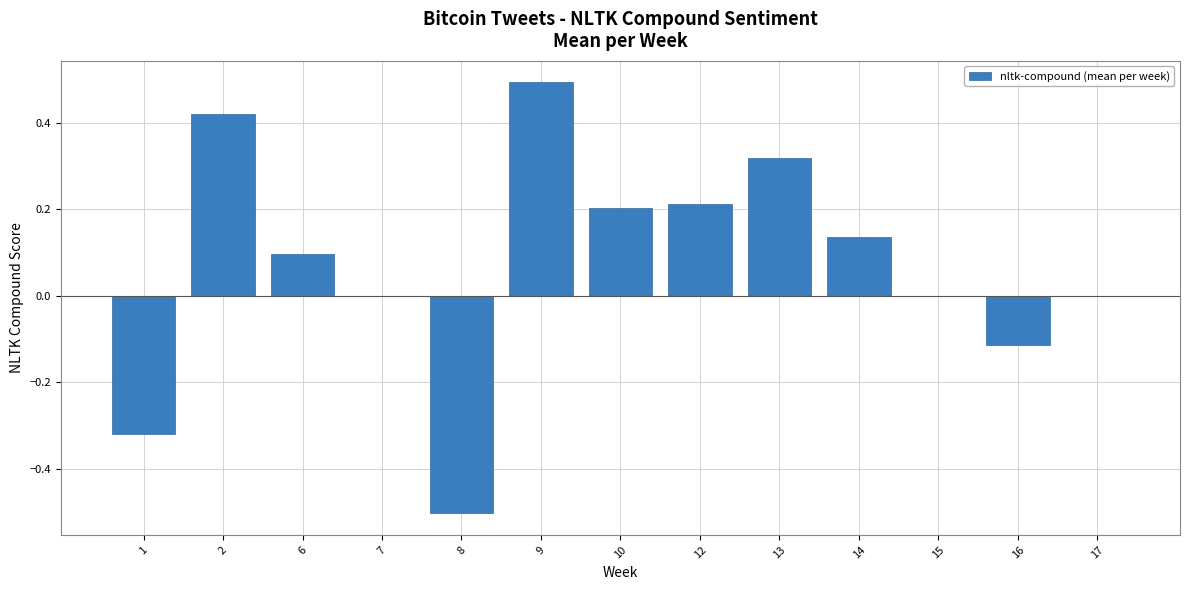

Between 1 and 12, which is larger?

12